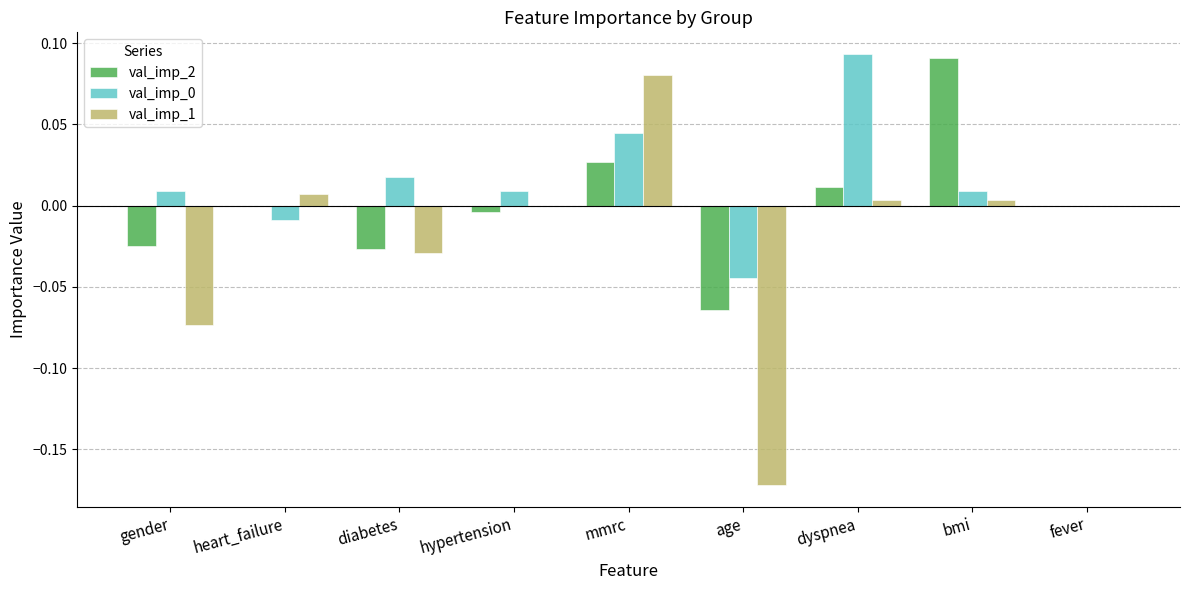

Is the value of val_imp_1 at mmrc greater than the value of val_imp_2 at heart_failure?

Yes